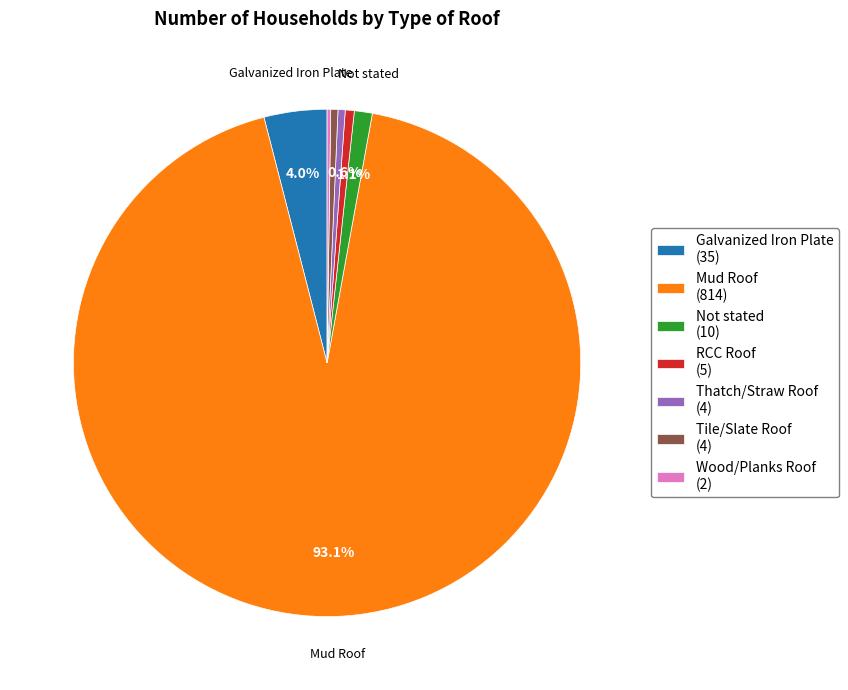

Which category has the biggest portion of the pie?

Mud Roof